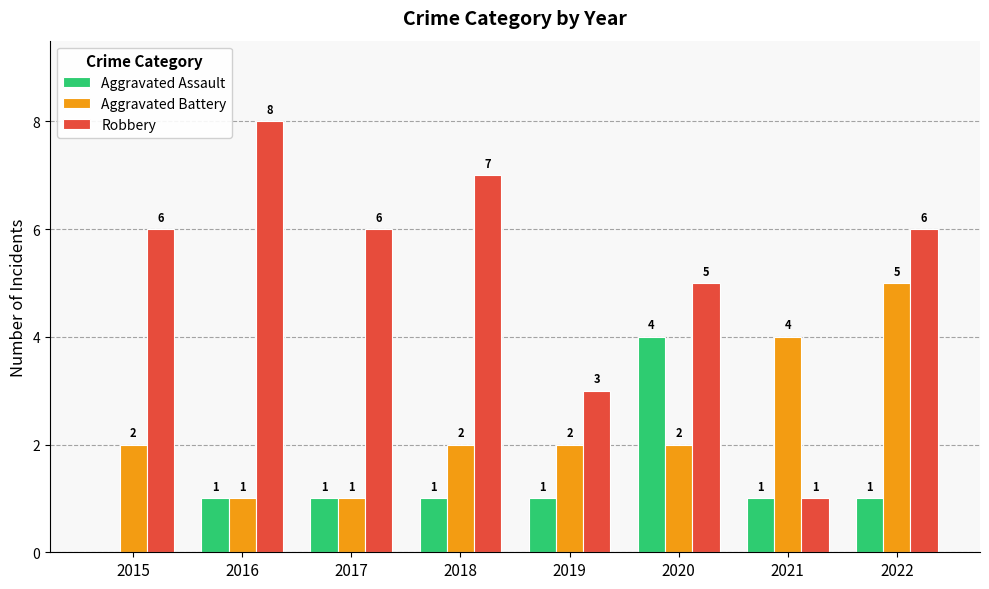

Reading left to right, what are all the values shown in this chart?

Aggravated Assault: 0	1	1	1	1	4	1	1
Aggravated Battery: 2	1	1	2	2	2	4	5
Robbery: 6	8	6	7	3	5	1	6